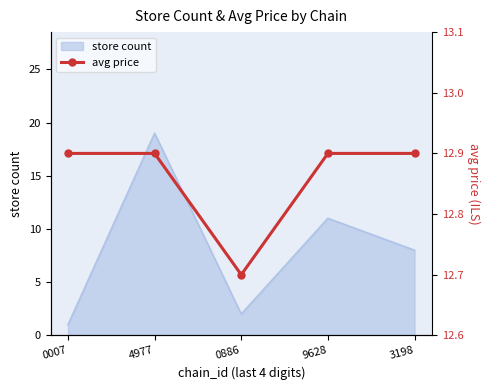

How many interior local valleys (lower than both neighbors) does the data have?

1